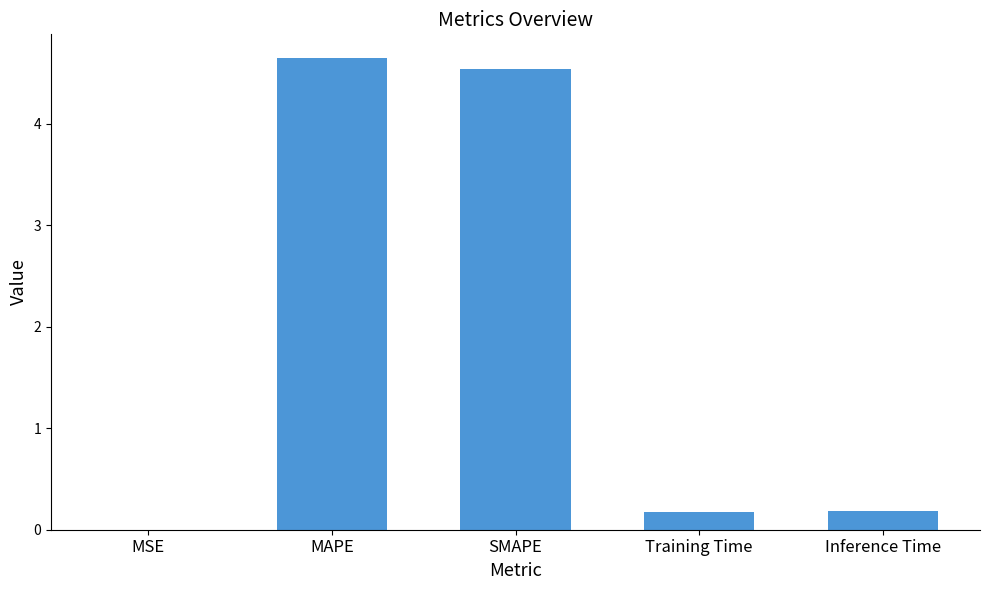

What value does the data have at SMAPE?

4.5